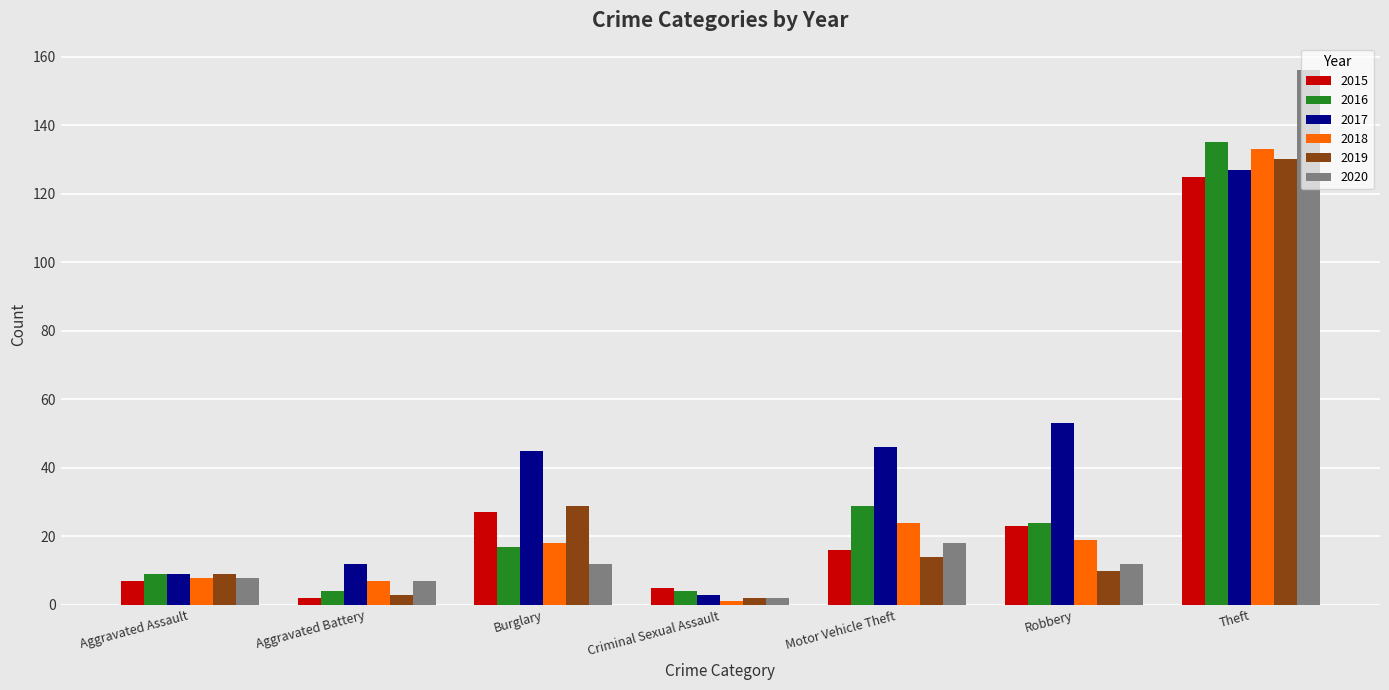

Is the value of 2015 at Aggravated Battery greater than the value of 2017 at Aggravated Assault?

No